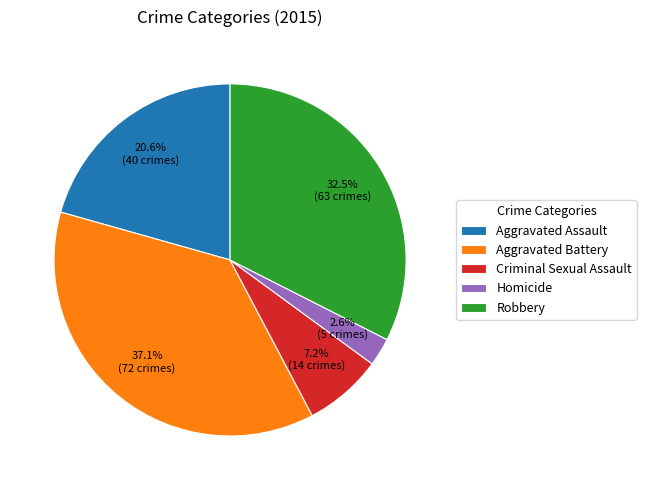

To the nearest percent, what percentage of the pie is Criminal Sexual Assault?

7%